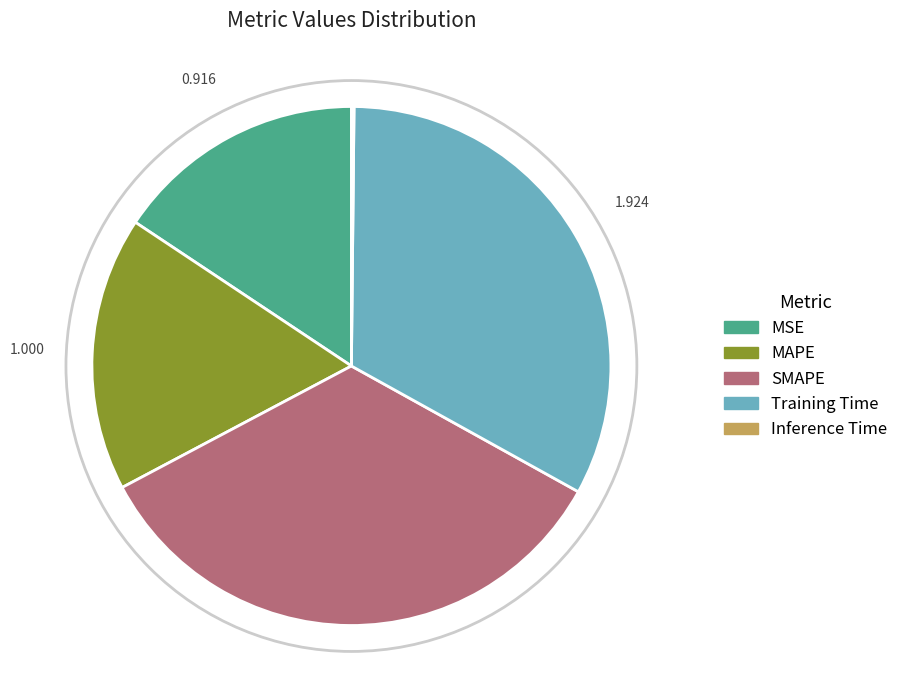

Count the number of slices in the pie.

5